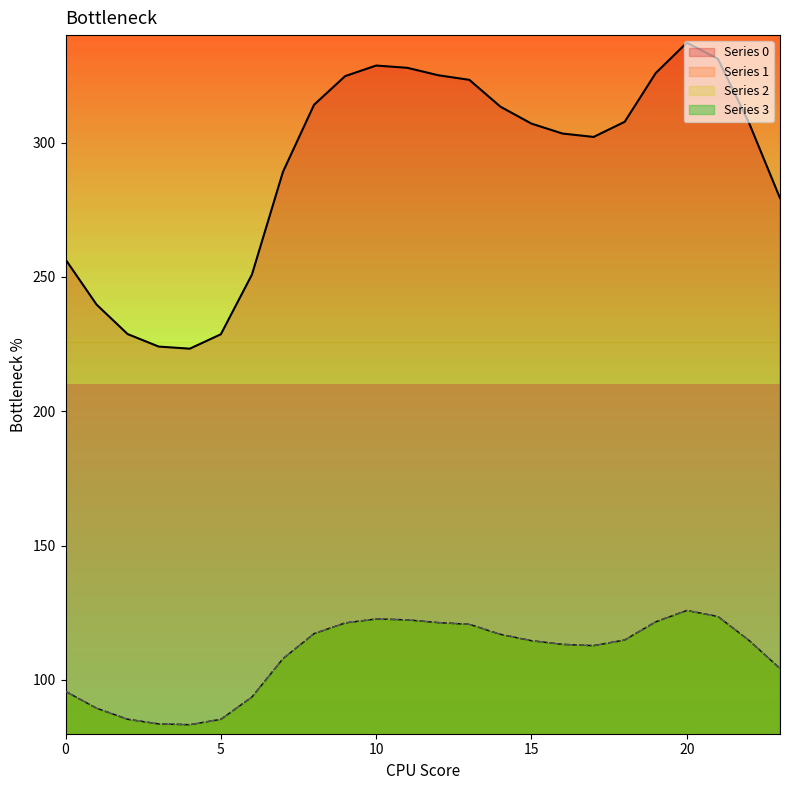

Is the value of 1 at 14 greater than the value of 3 at 1?

Yes